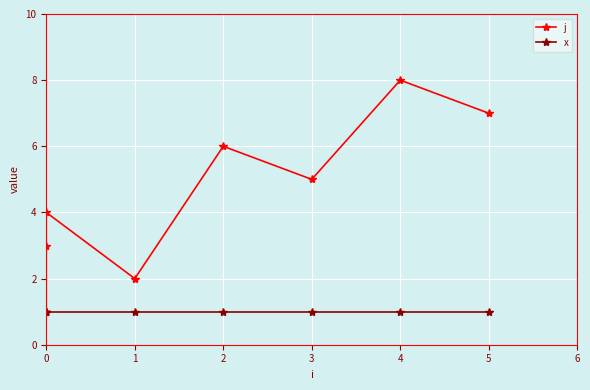

What is the average value of the x series?

1